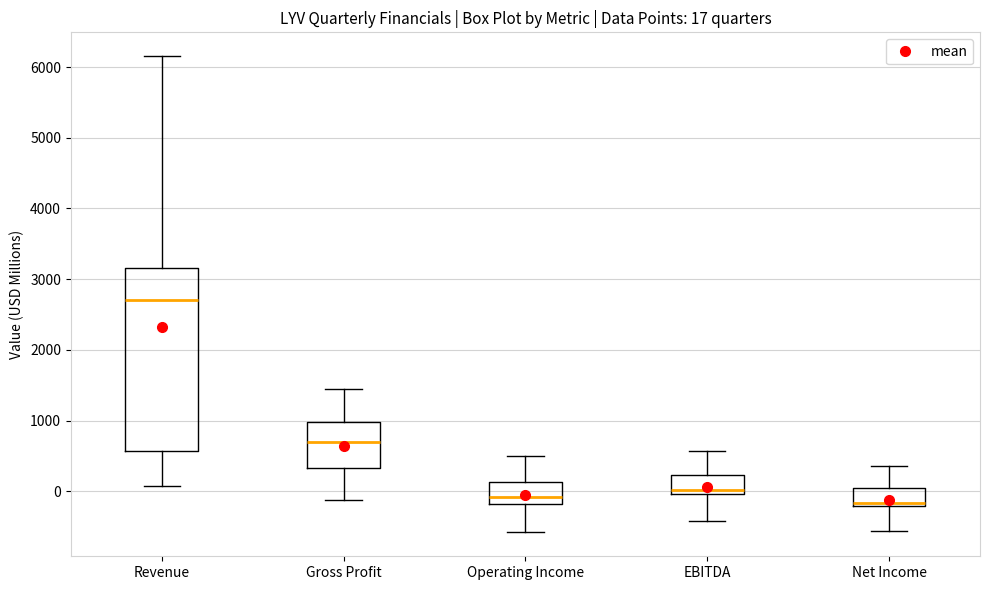

Comparing the boxes themselves (not the whiskers), which one is the tallest?

Revenue